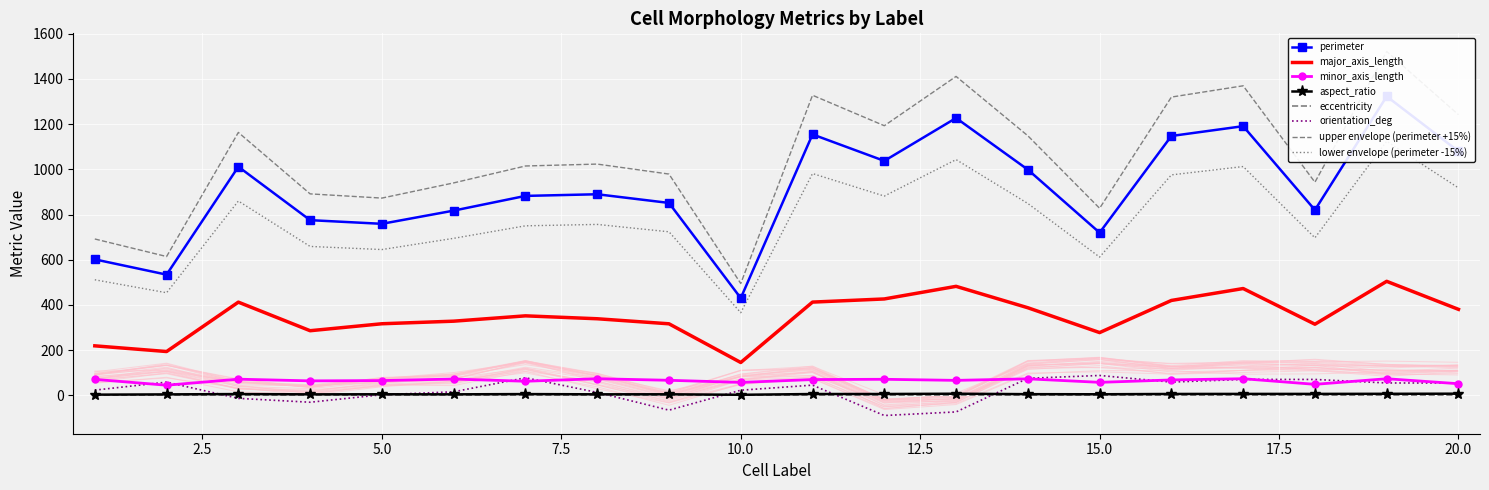

True or false: major_axis_length has a value of 530.7 at 7.

False